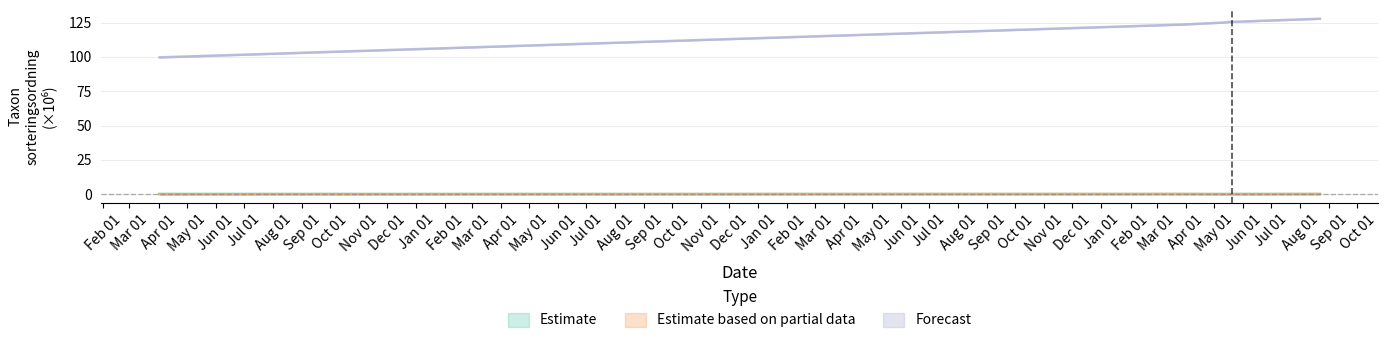

After their last crossing, which series has the higher values: Estimate or Estimate based on partial data?

Estimate based on partial data